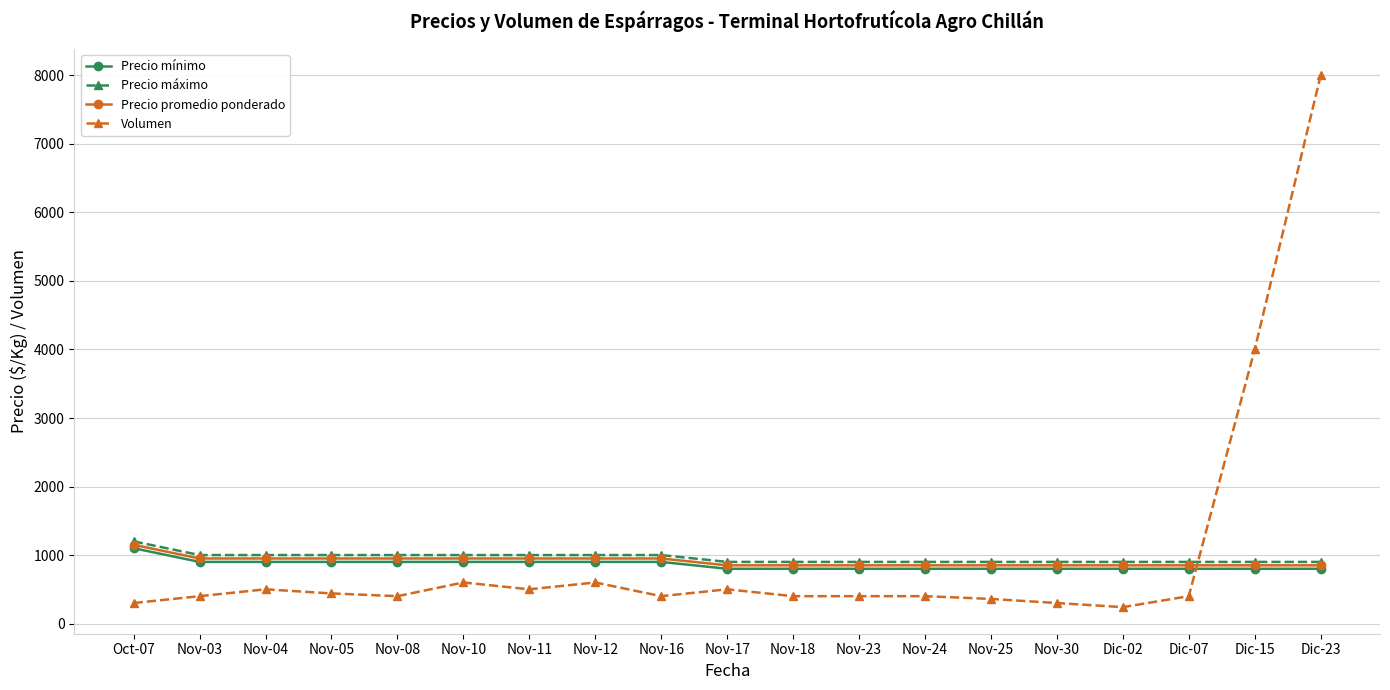

What is the label of the 9th point from the left?

Nov-16